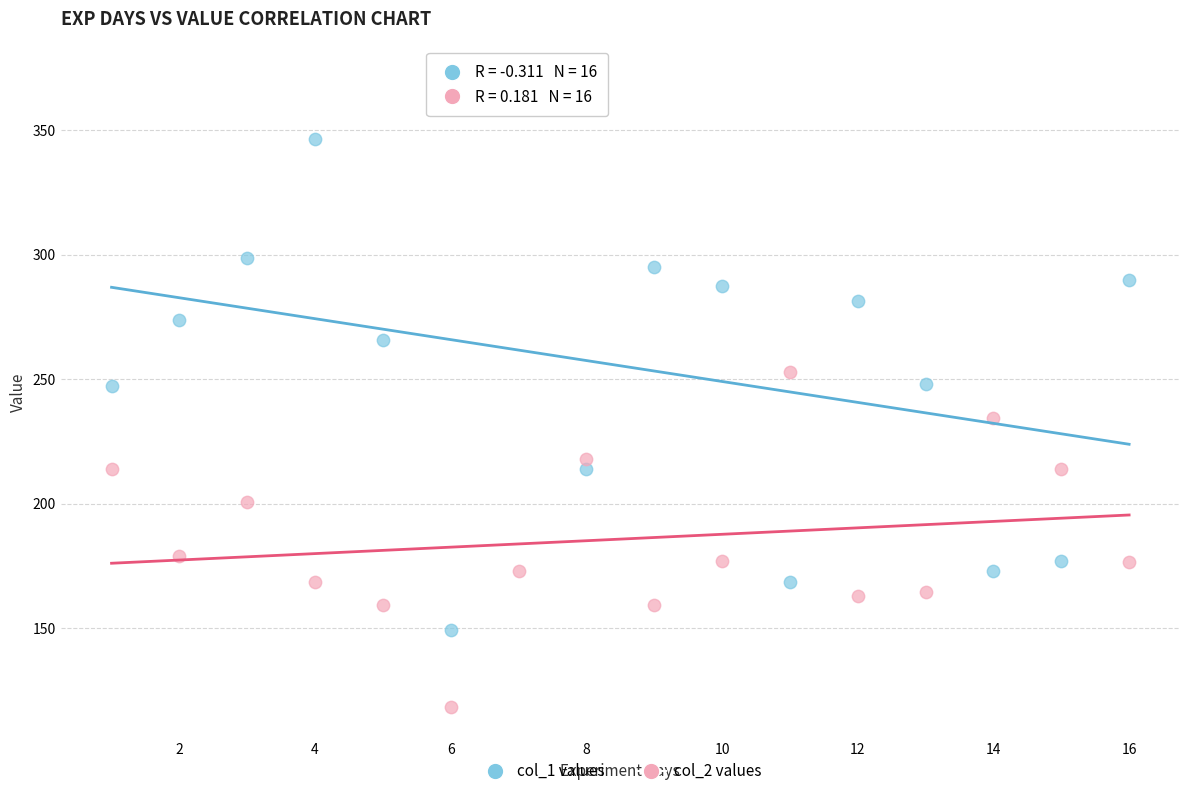

Across all data points, what is the range of Y values (max minus min)?

252.6